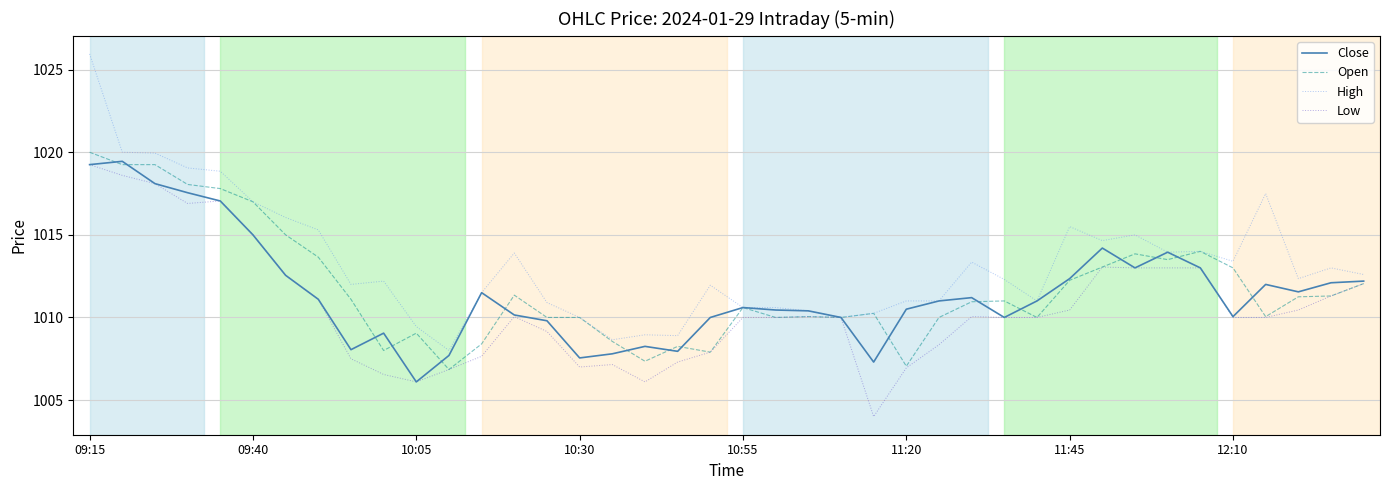

What is the sum of all High values?

40531.0